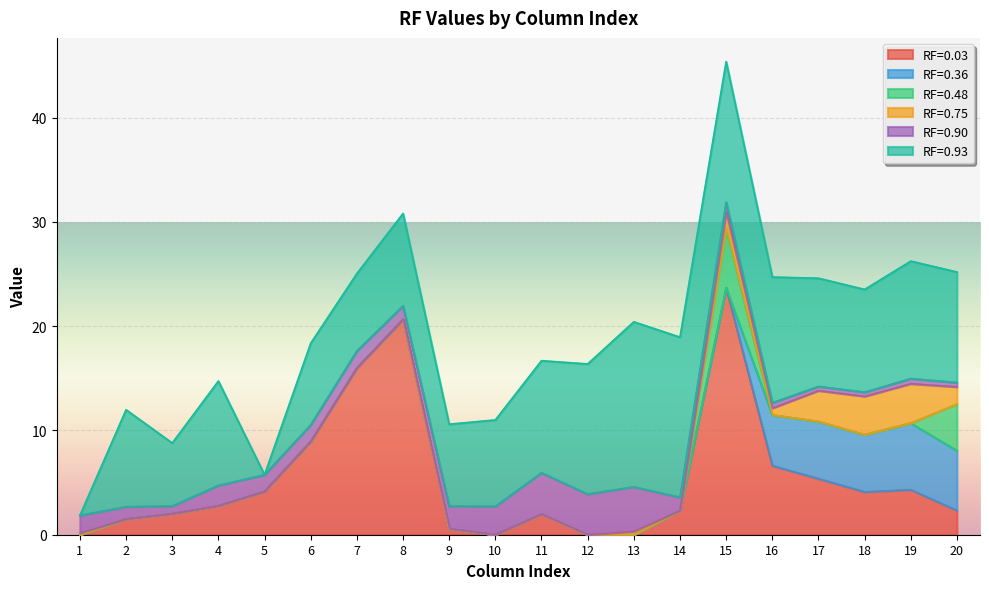

True or false: RF=0.36 and RF=0.93 intersect in this chart.

False